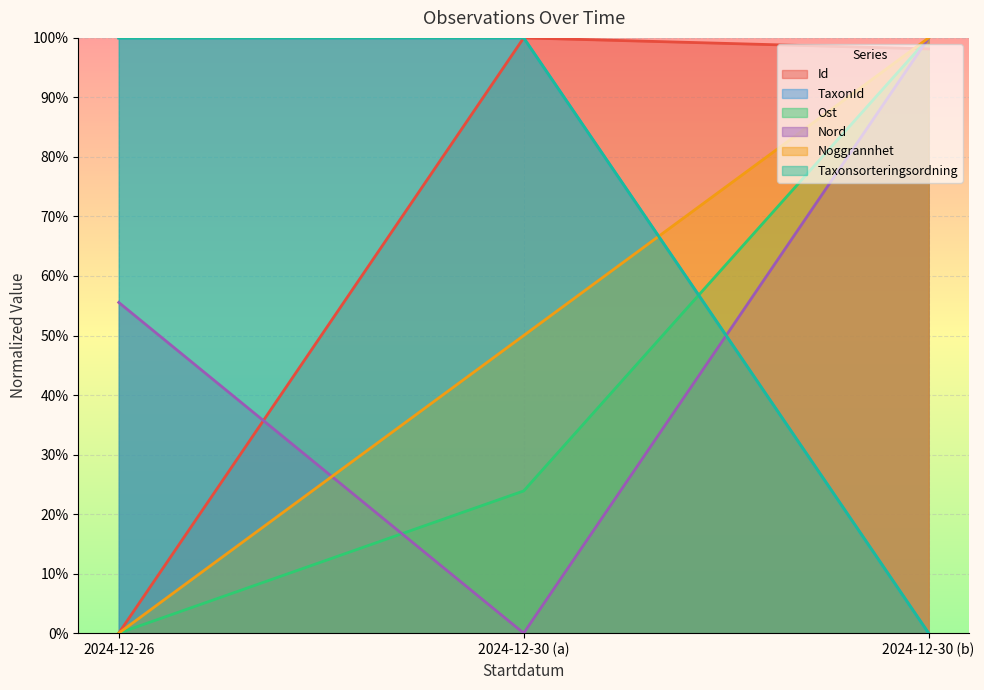

Does the chart display data point markers on the line(s)?

No